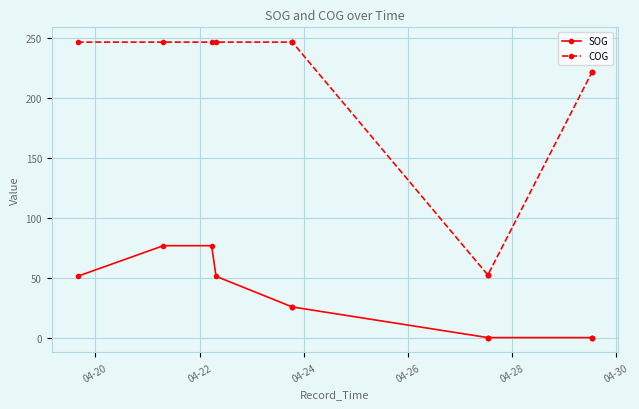

Rank the series at 04-24 from lowest to highest value.

SOG, COG